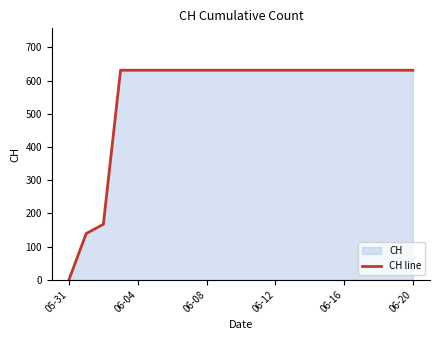

How many lines are shown in the chart?

1